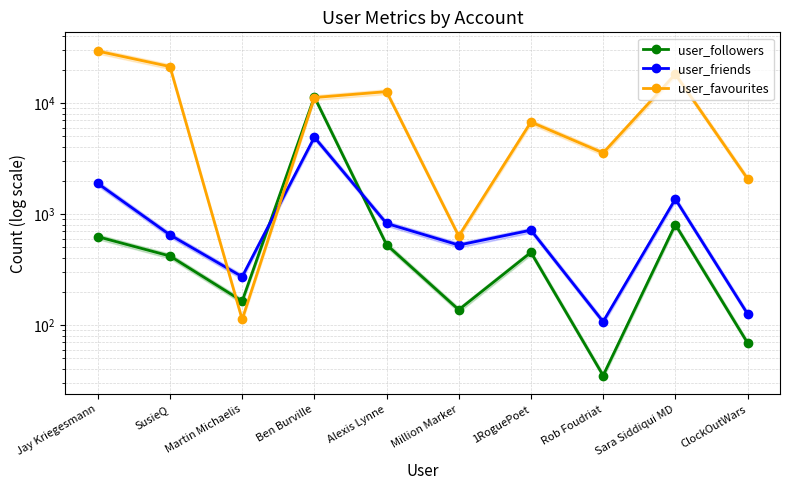

What is the label of the 9th point from the left?

Sara Siddiqui MD